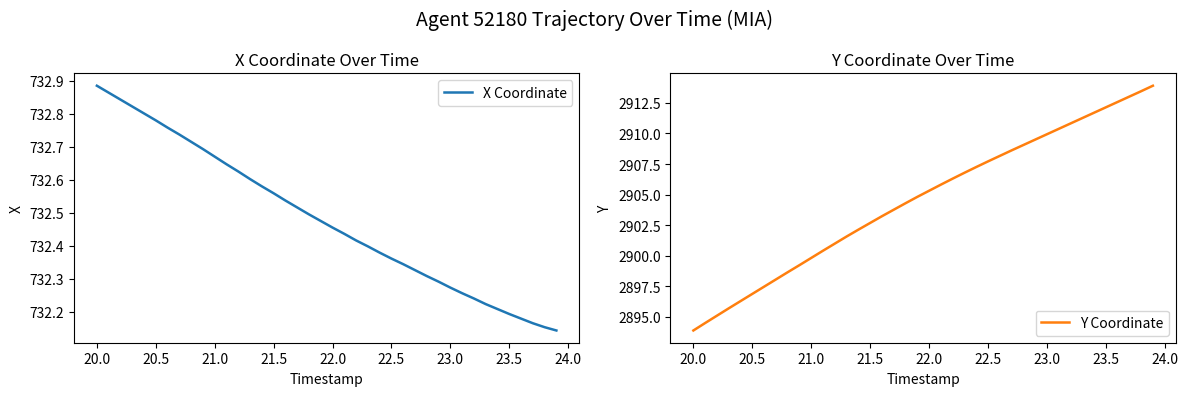

True or false: X Coordinate has a value of 1165.3 at 21.5.

False